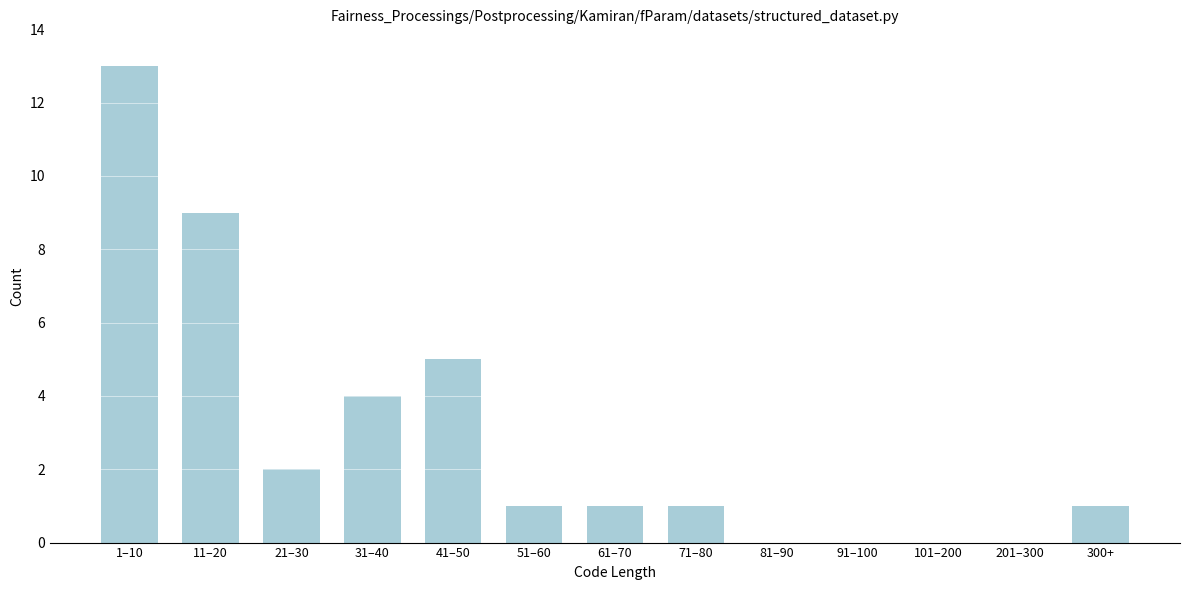

Reading left to right, list all the values displayed in this chart.

1–10=13	11–20=9	21–30=2	31–40=4	41–50=5	51–60=1	61–70=1	71–80=1	81–90=0	91–100=0	101–200=0	201–300=0	300+=1